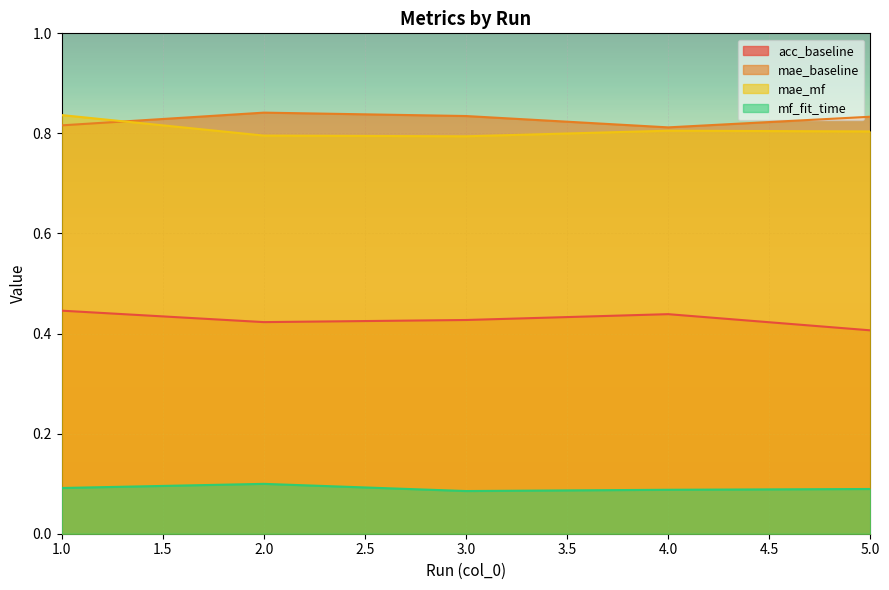

Is the value of mf_fit_time at 3.0 greater than the value of mae_baseline at 5.0?

No